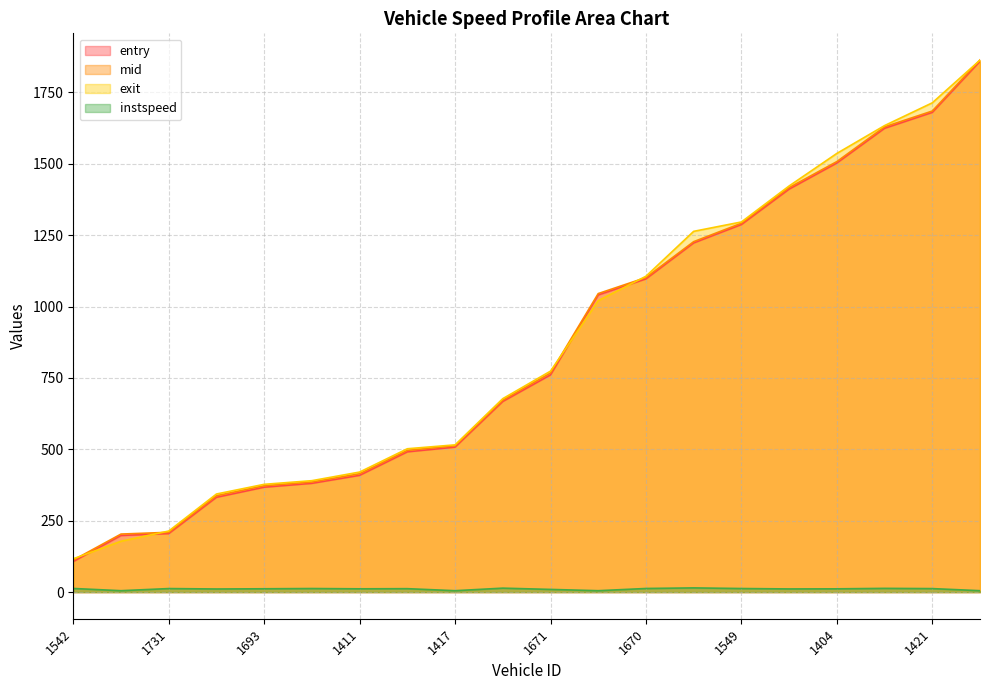

What is the average value of the mid series?

862.4